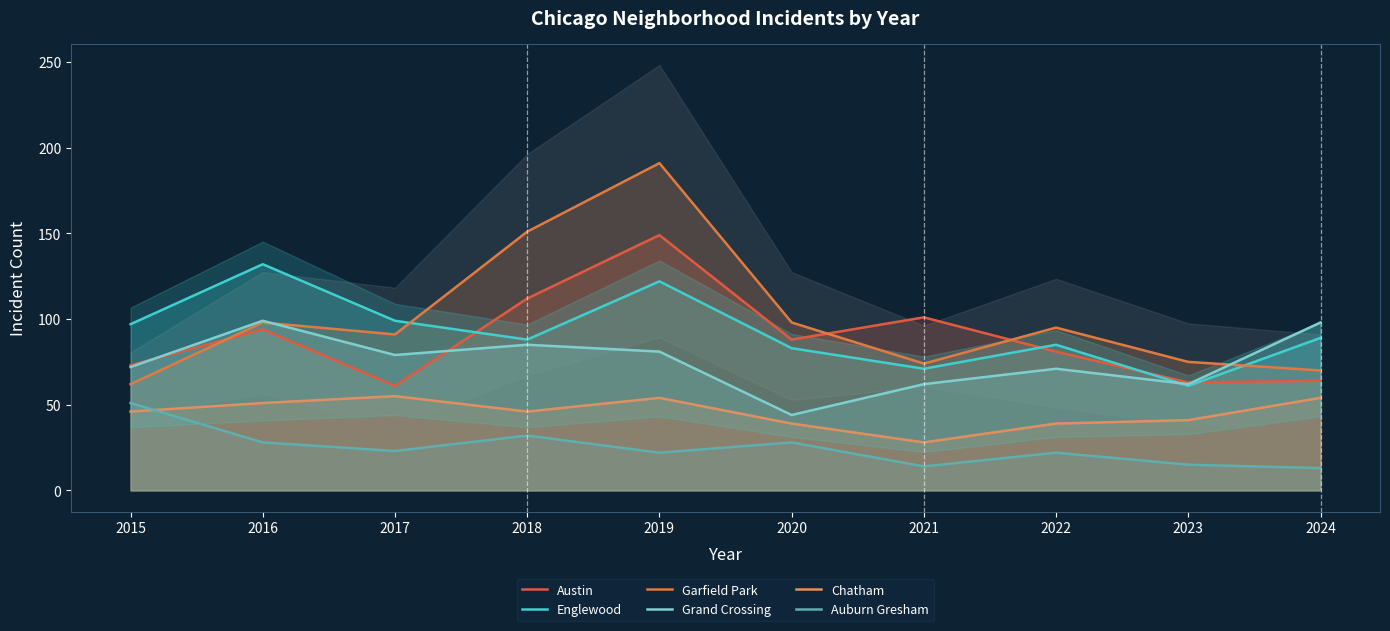

Rank the categories by Austin value from highest to lowest.

2019, 2018, 2021, 2016, 2020, 2022, 2015, 2024, 2023, 2017